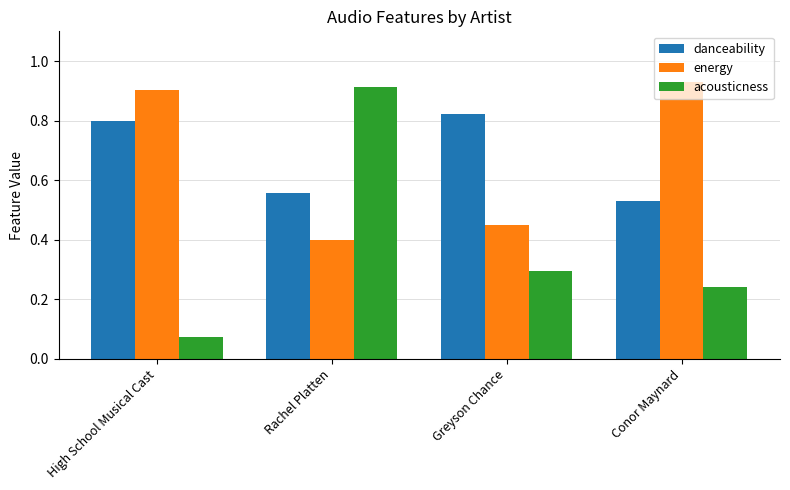

Where is danceability nearest to the value 0?

Conor Maynard